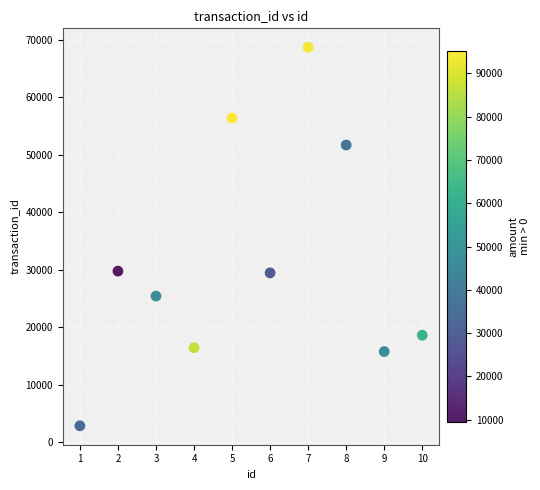

What is the range of X values (max minus min)?

9